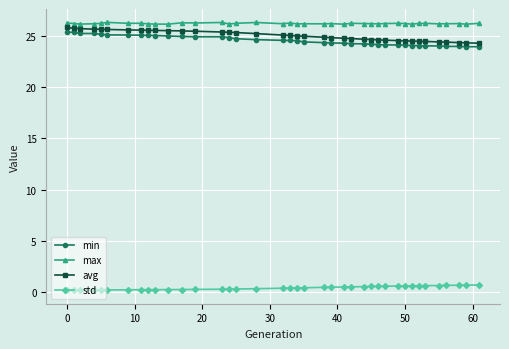

What is the sum of all std values?

14.5